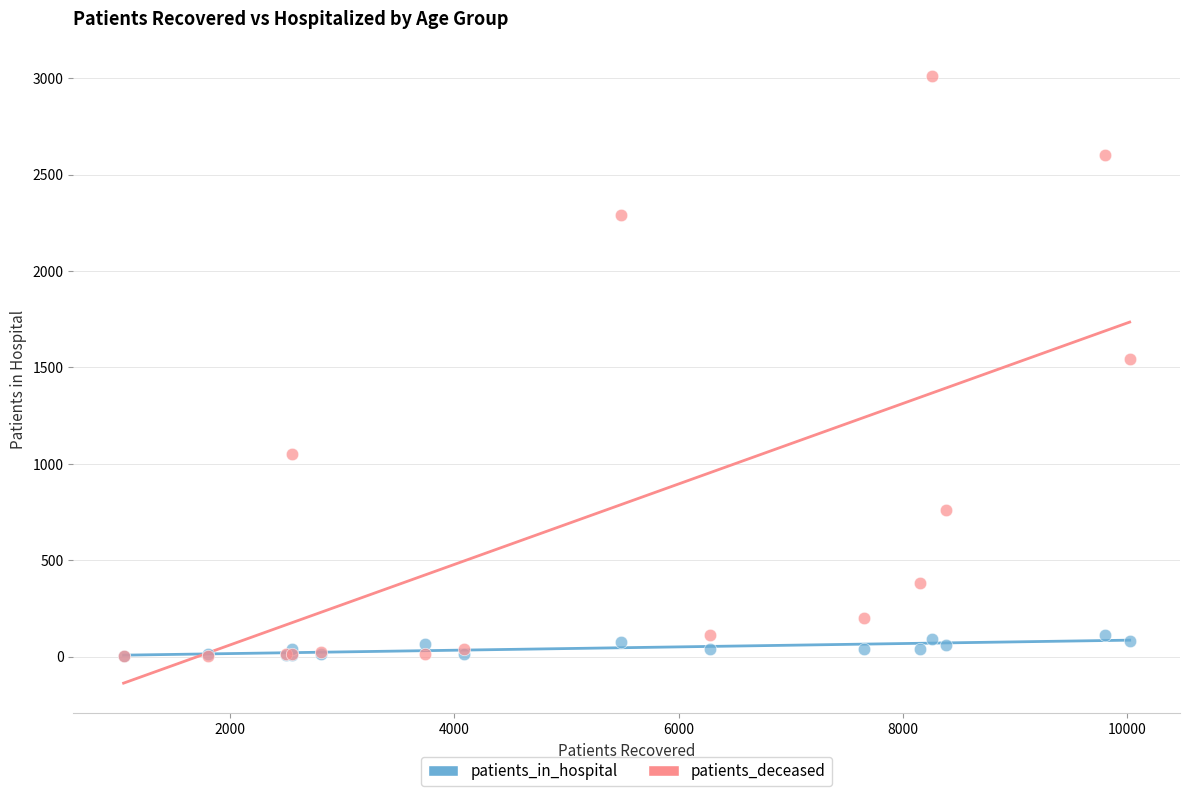

Which series contains the highest Y value?

patients_deceased